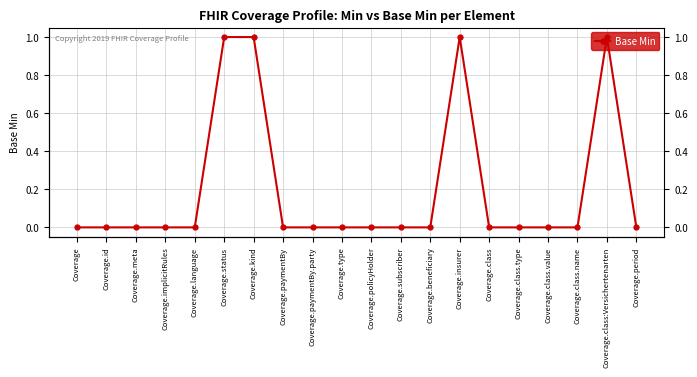

How many data points does each series have?

20